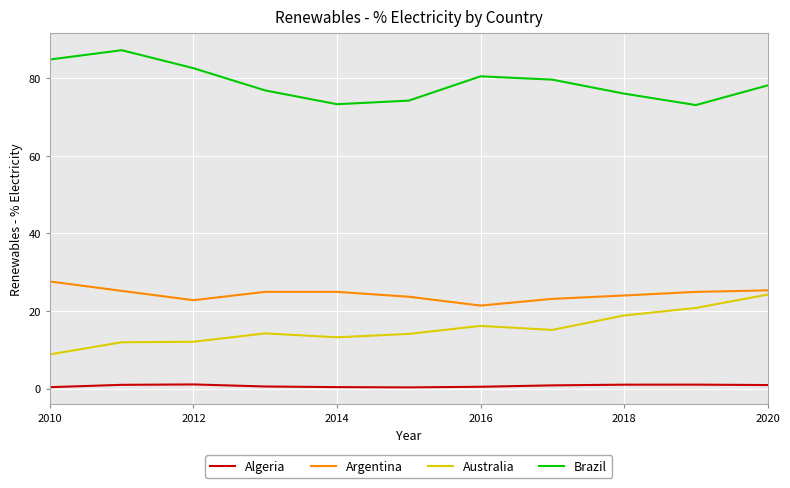

Rank the series by their maximum value, from highest to lowest.

Brazil, Argentina, Australia, Algeria